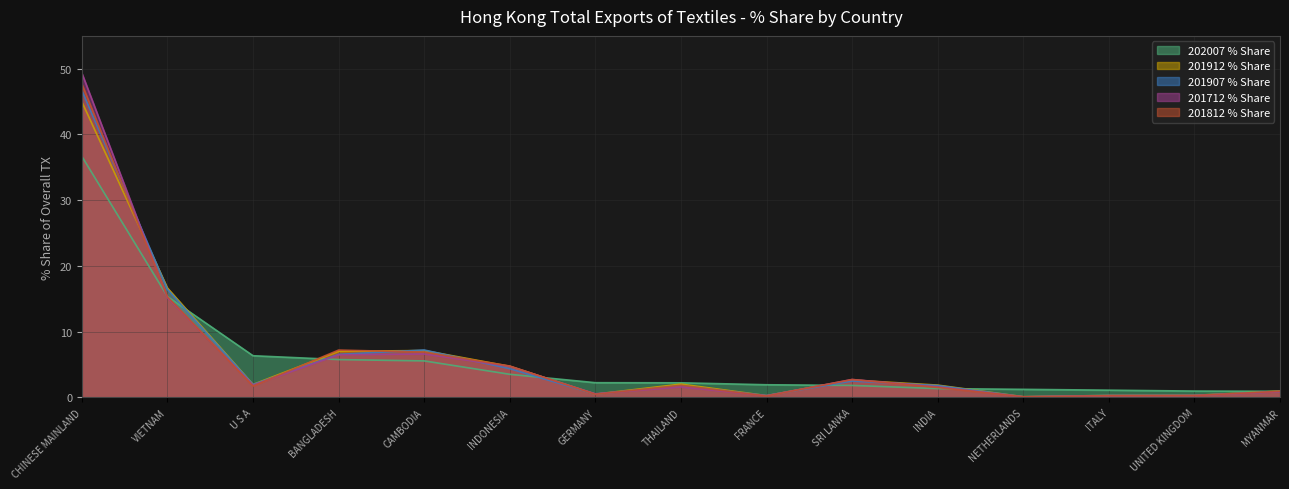

True or false: 201912 % Share has a value of 0.3 at FRANCE.

True